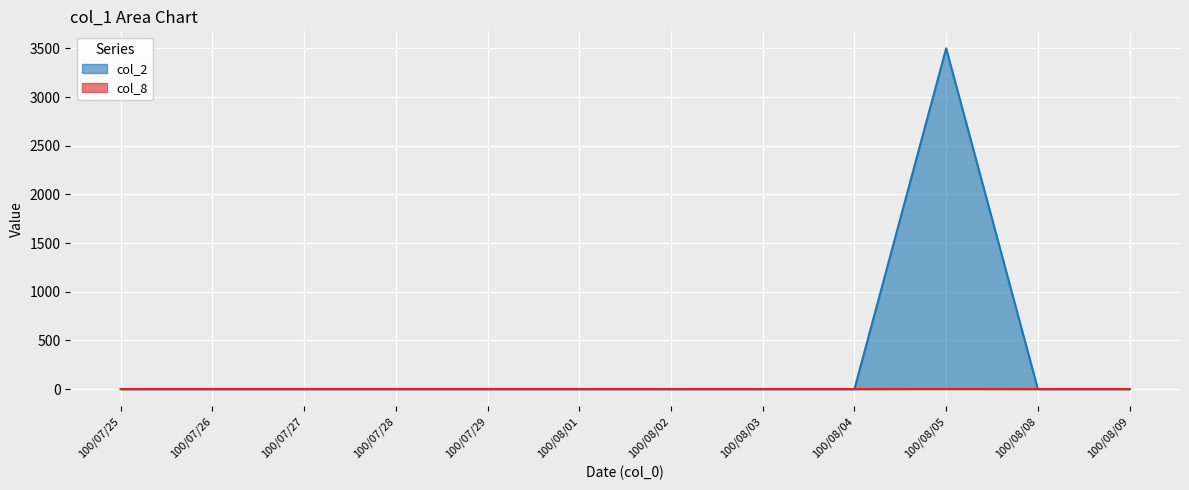

The value of col_8 at 100/07/29 is 2227. True or false?

False